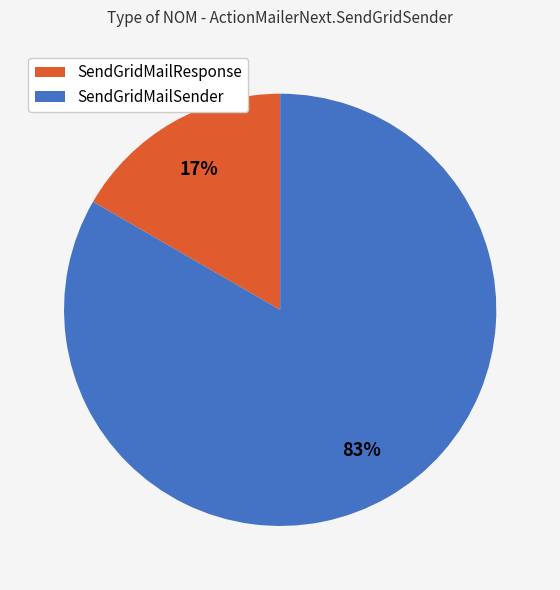

Which has a higher value, SendGridMailSender or SendGridMailResponse?

SendGridMailSender